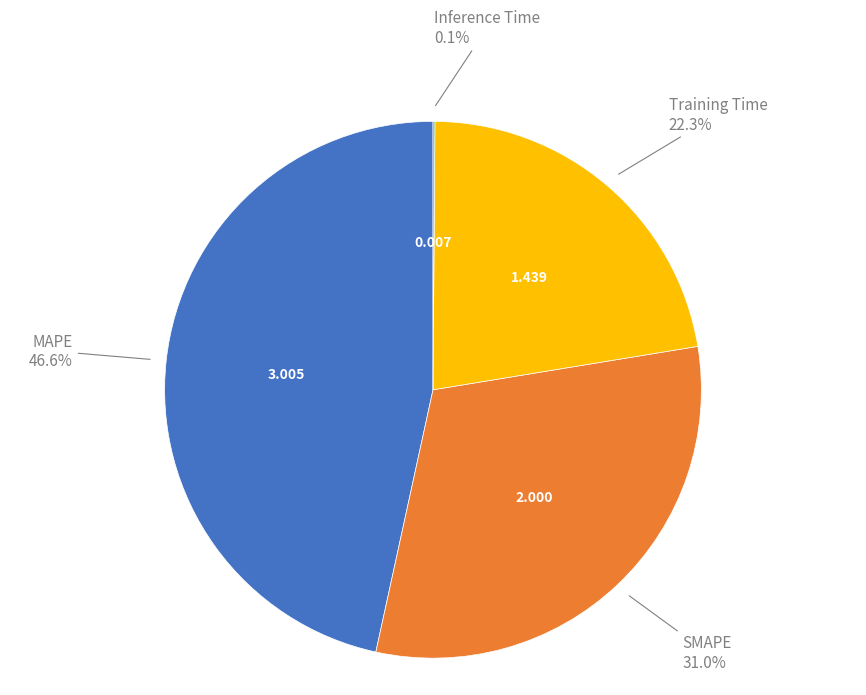

Is there any slice that represents more than half of the pie?

No